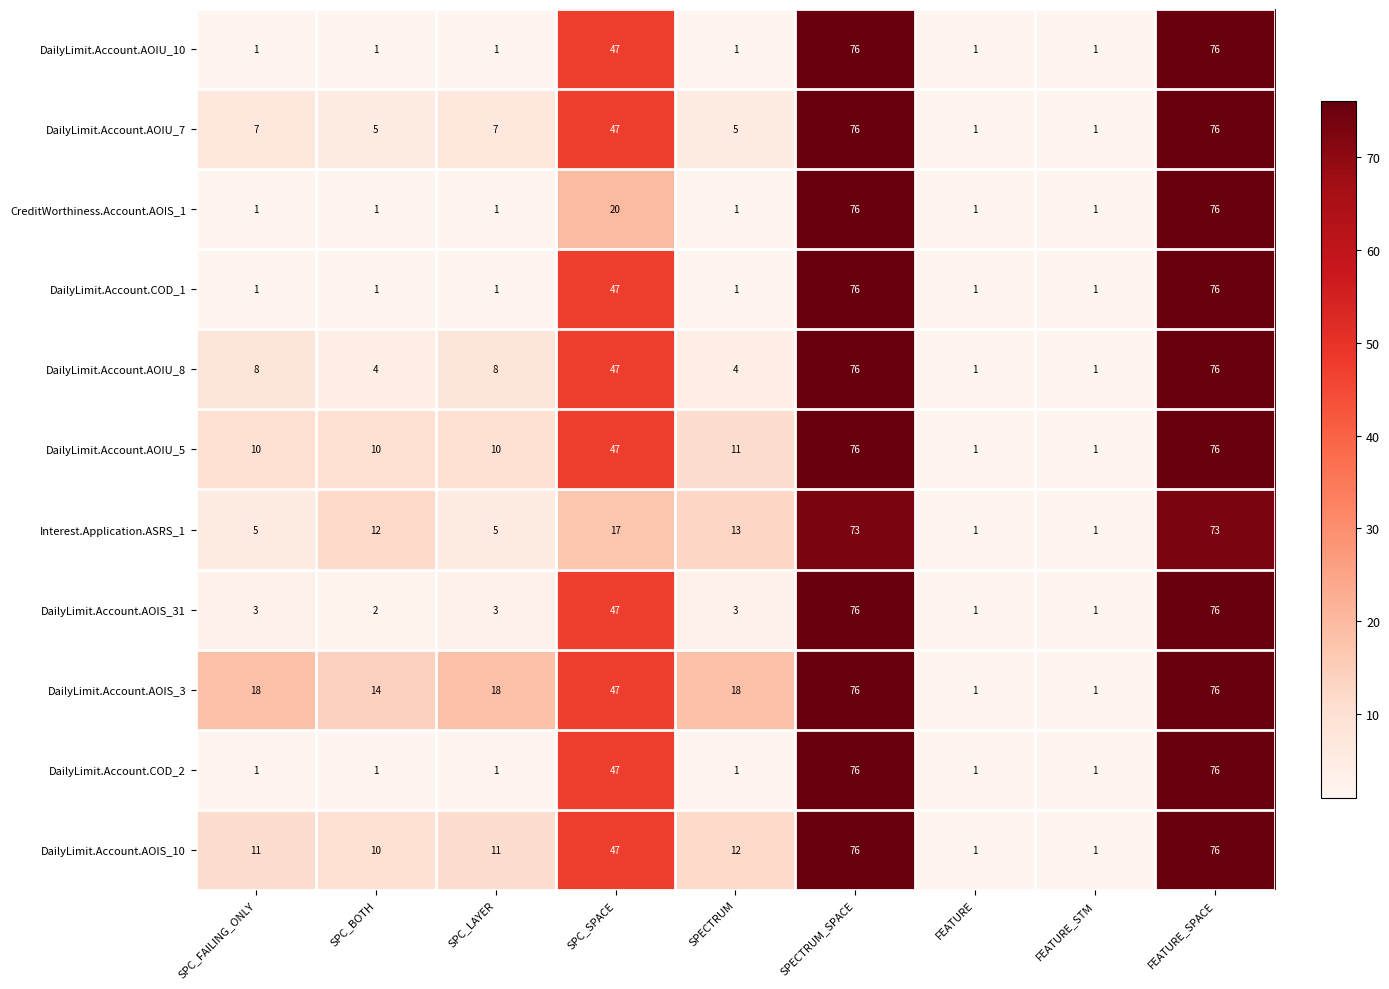

Is it true that Interest.Application.ASRS_1 equals 12 at SPC_BOTH?

True